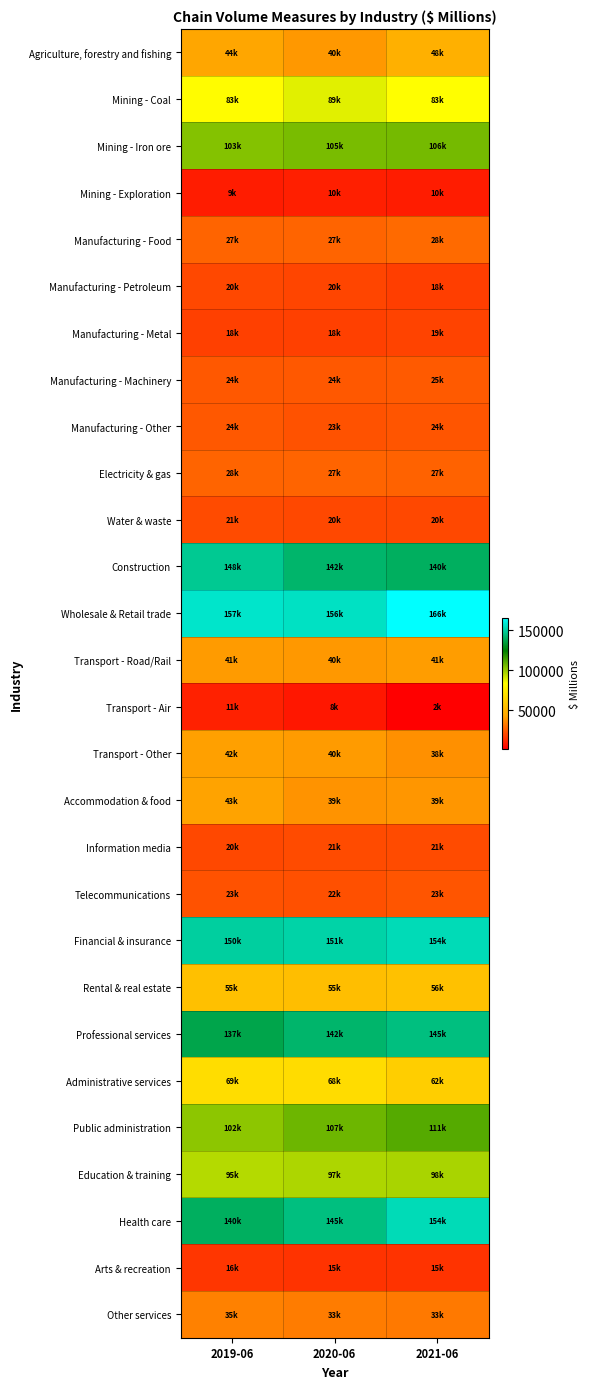

What is the total value across all series at 2019-06?

1684281